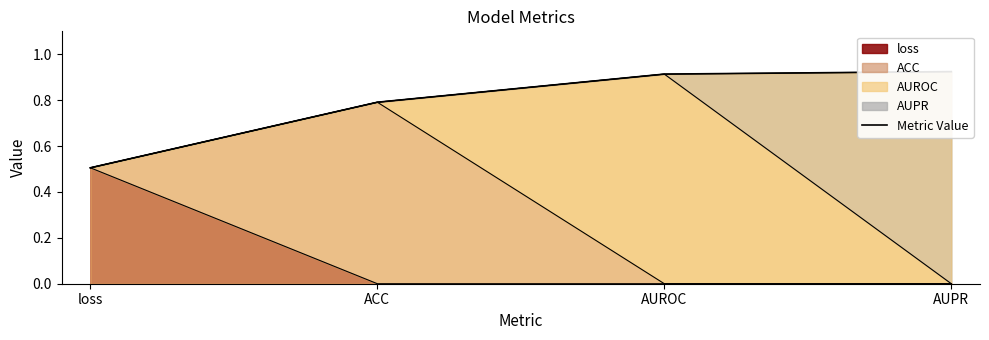

At which label is the value closest to 0?

loss